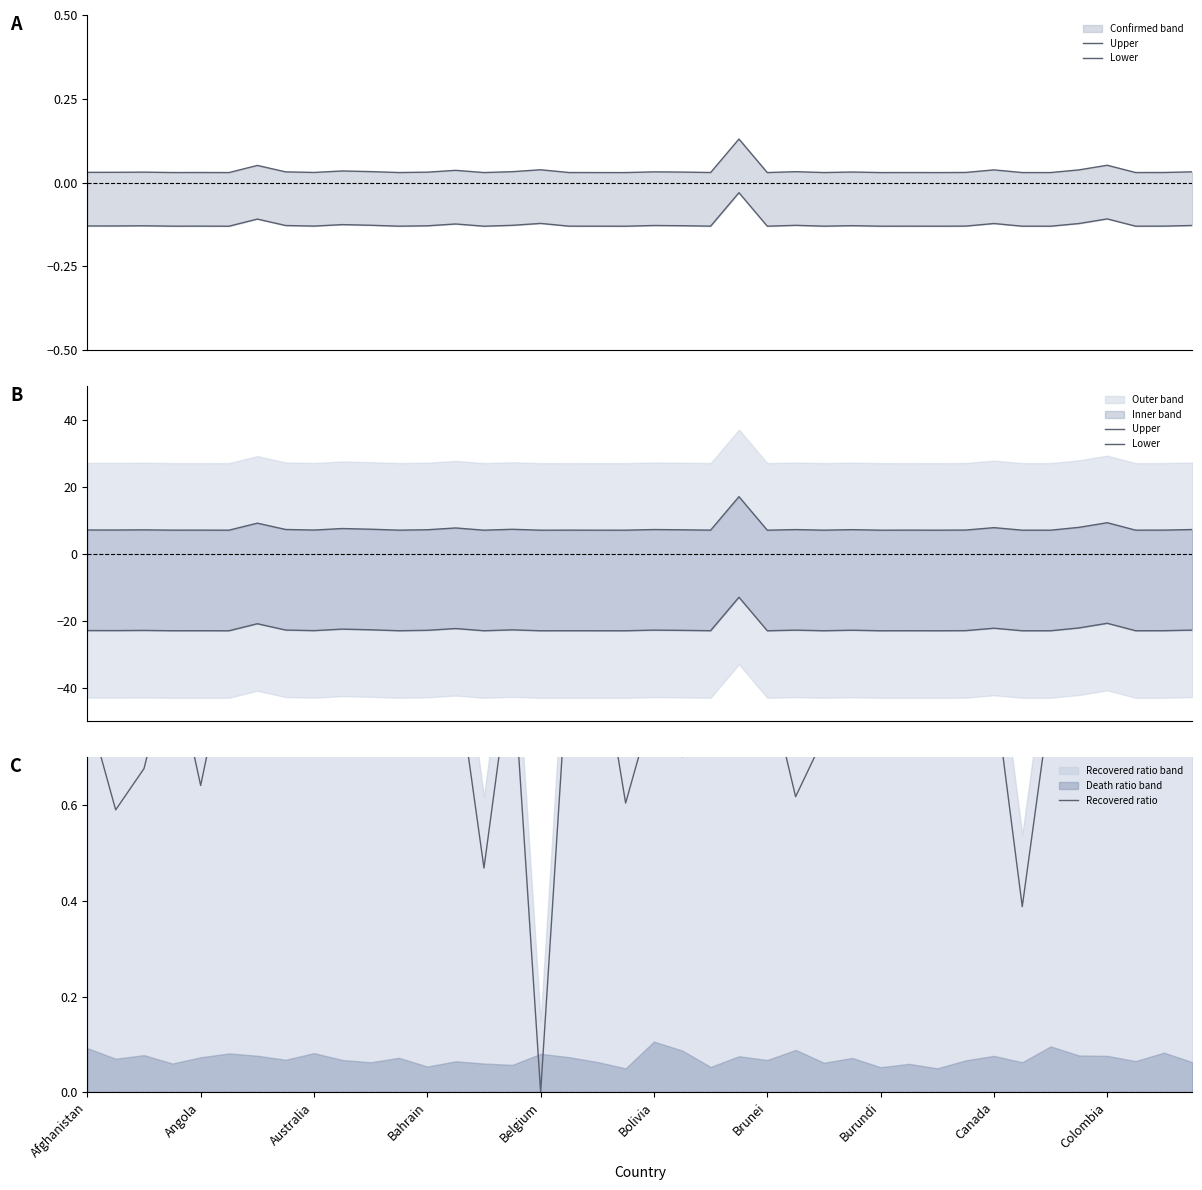

What is the sum of the Lower values at 36 and Bahrain?

-43.8